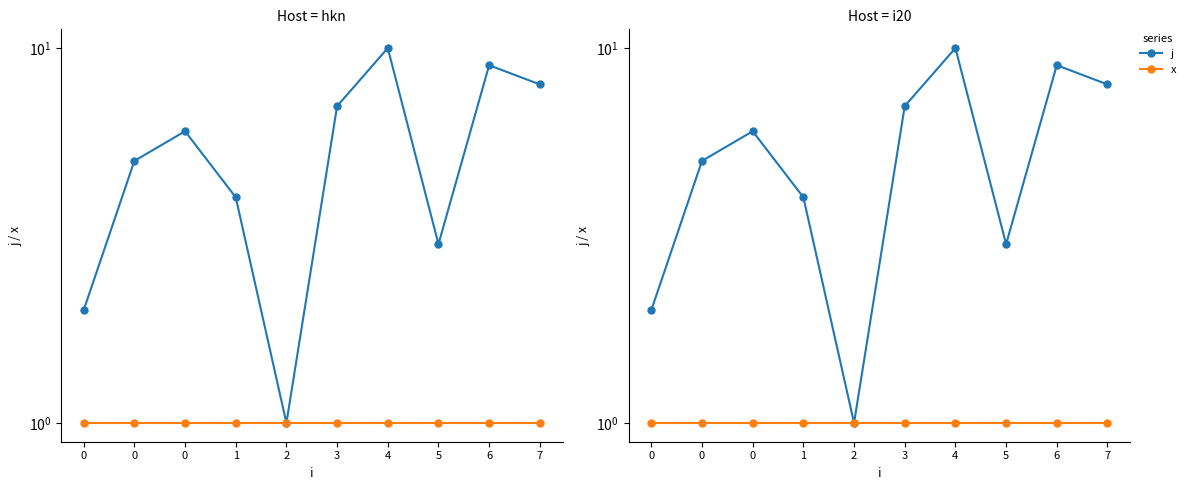

Count the j values in the range 3 to 8.

6